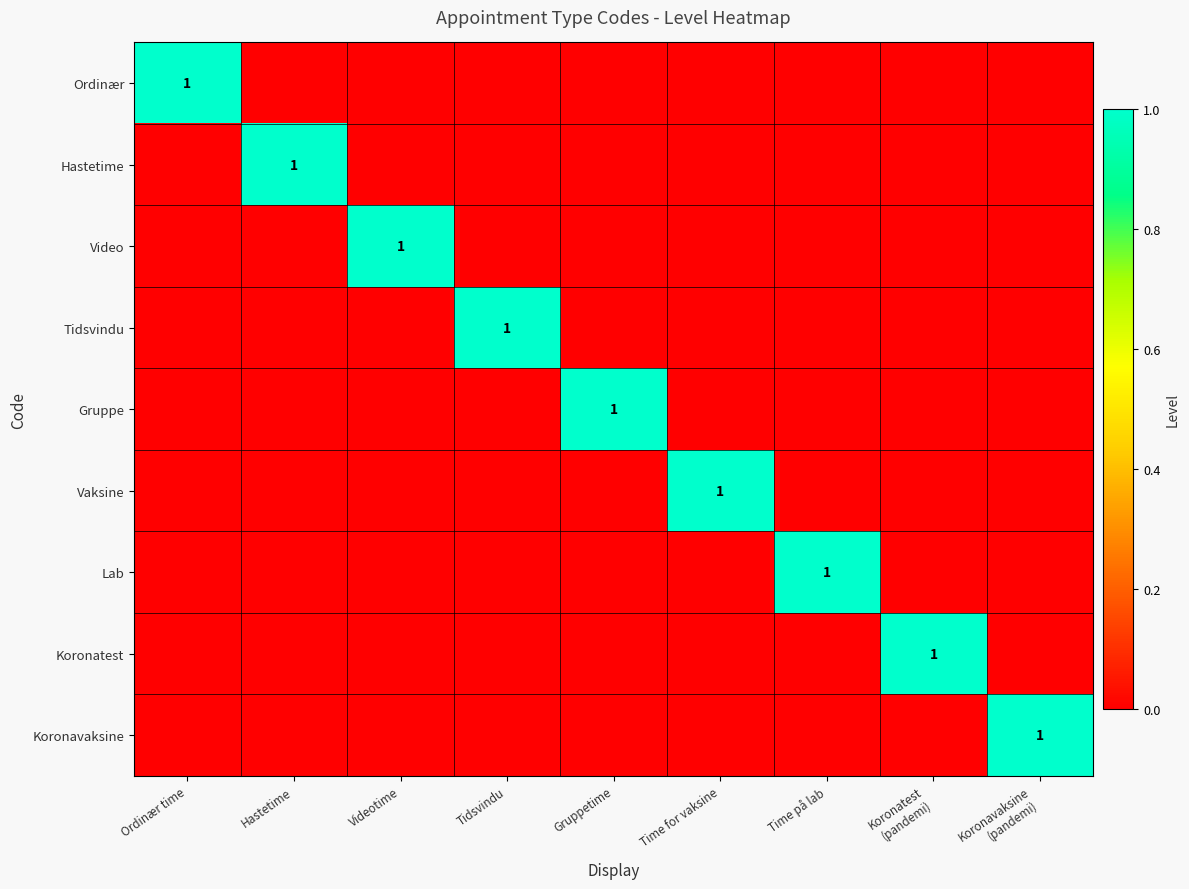

Between Time på lab and Koronavaksine (pandemi), which series saw the biggest shift?

Lab